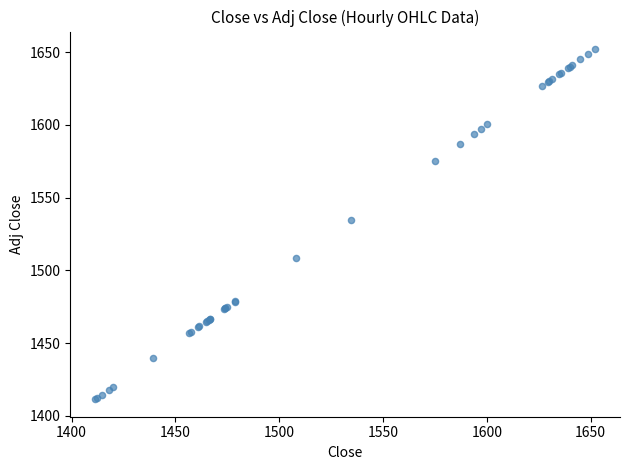

What Y value in the scatter plot is closest to 1531?

1534.8